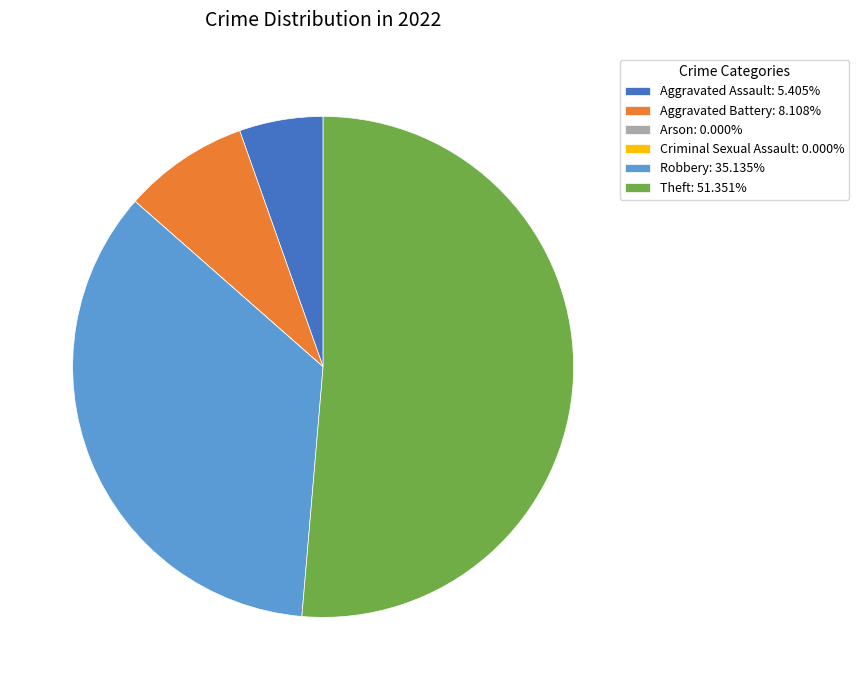

Does Robbery: 35.135% account for over 50% of the chart?

No